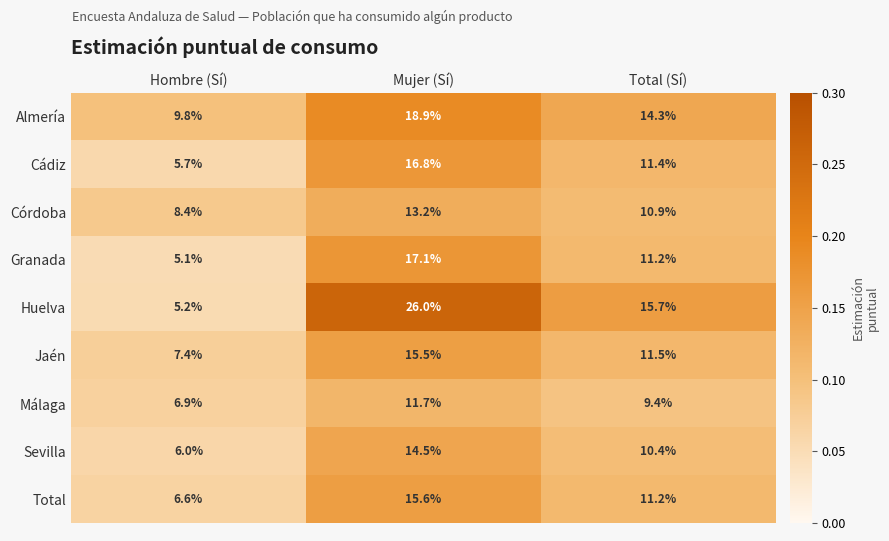

The Granada series shows 7.8 at Total (Sí). True or false?

False